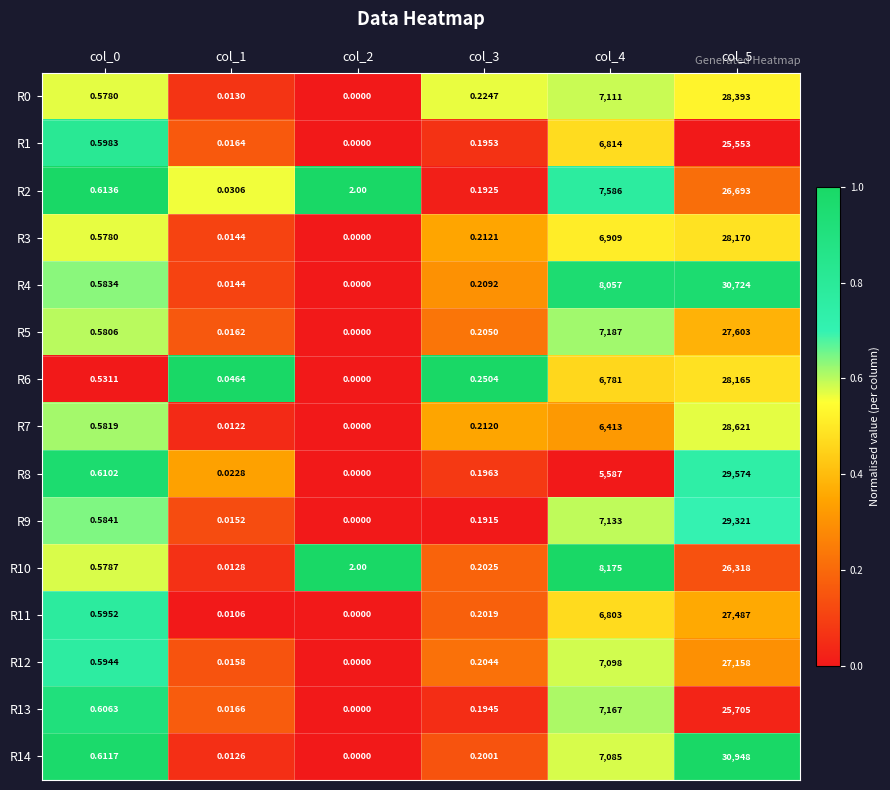

Is the value of R5 at col_5 greater than the value of R1 at col_0?

Yes